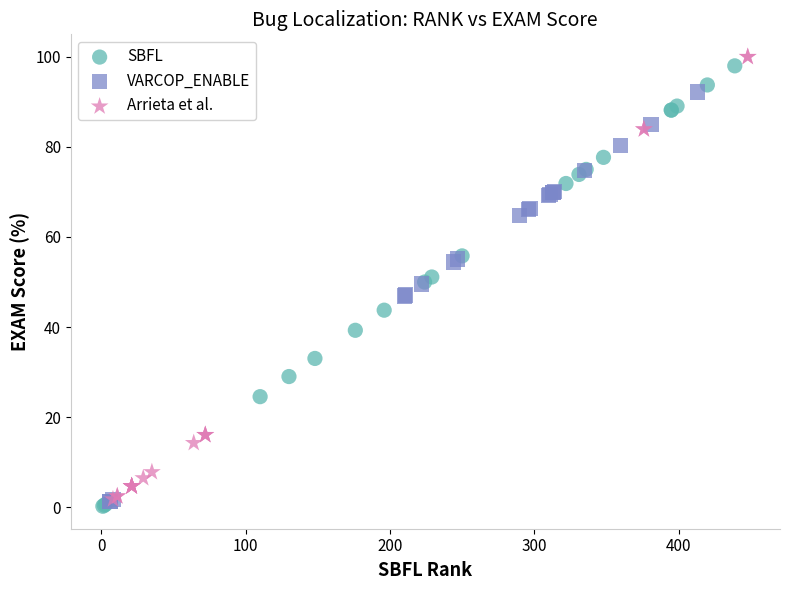

What are all the series names shown in the legend?

SBFL, VARCOP_ENABLE, Arrieta et al.